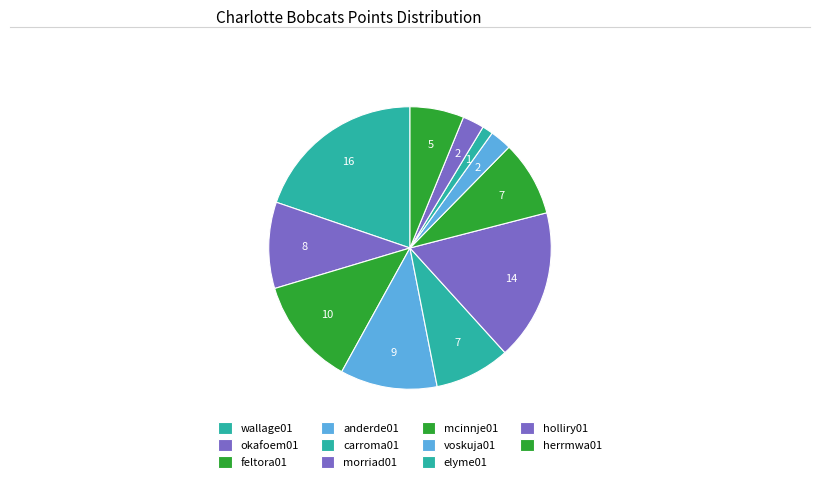

The carroma01 slice represents 1% of the pie. True or false?

False